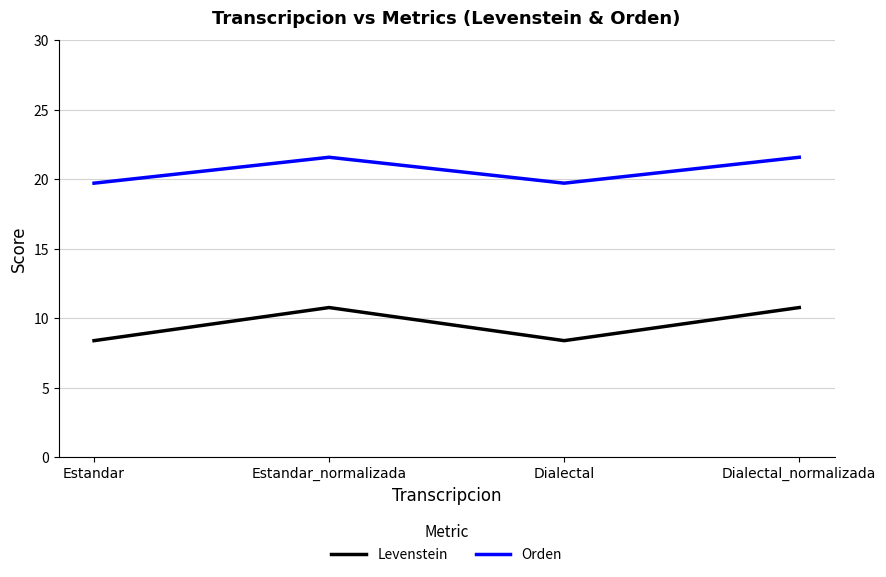

What is the difference between the highest and lowest values at Estandar_normalizada?

10.8